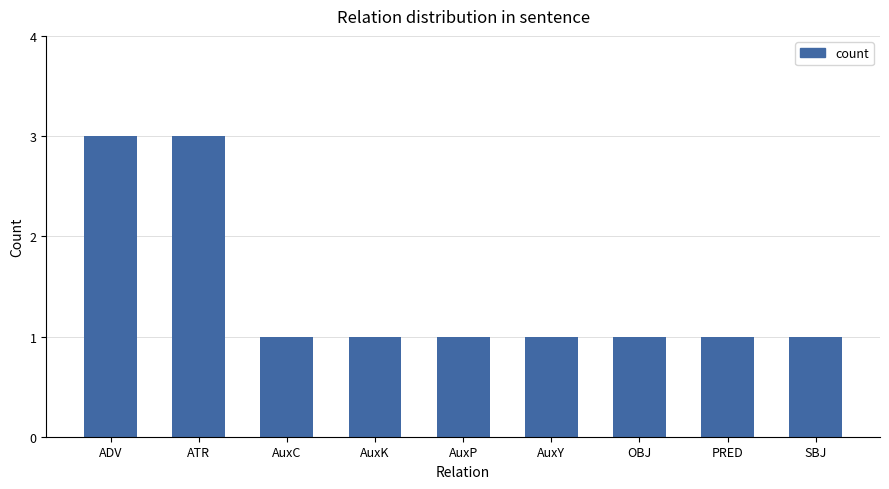

What is the sum of the values at ATR and AuxK?

4